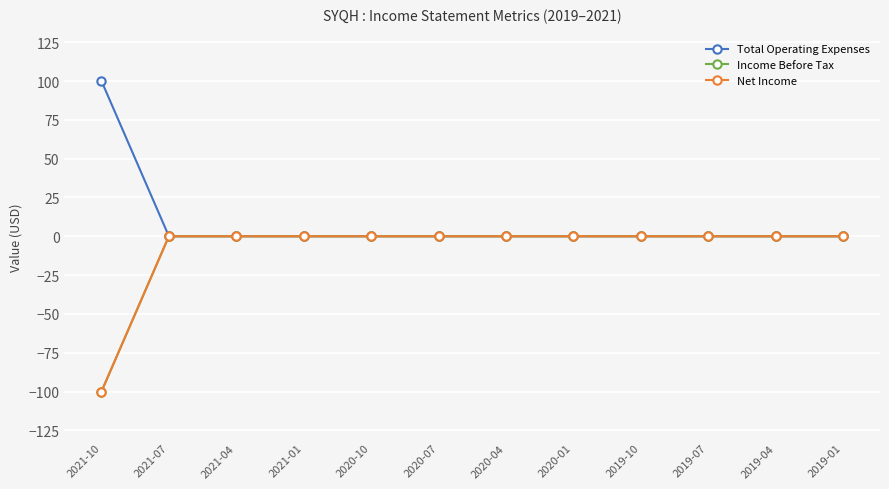

Rank the series at 2019-07 from lowest to highest value.

Total Operating Expenses, Income Before Tax, Net Income